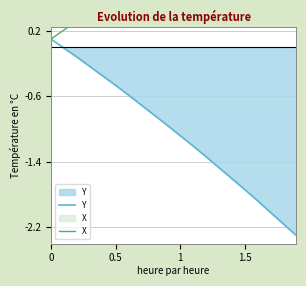

Does the chart display data point markers on the line(s)?

No